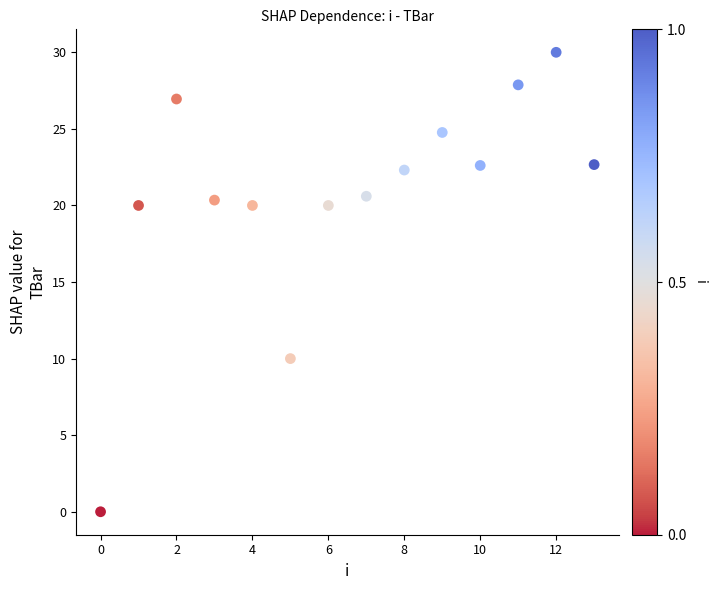

What is the range of Y values (max minus min)?

30.0